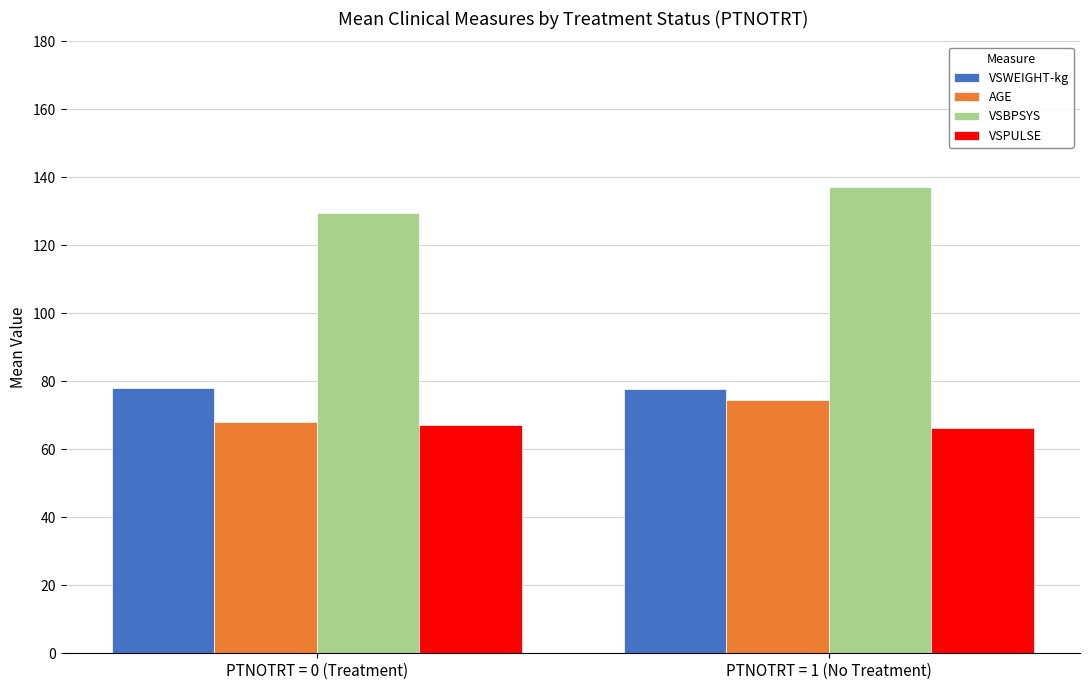

Which series changed the most between PTNOTRT = 0 (Treatment) and PTNOTRT = 1 (No Treatment)?

VSBPSYS